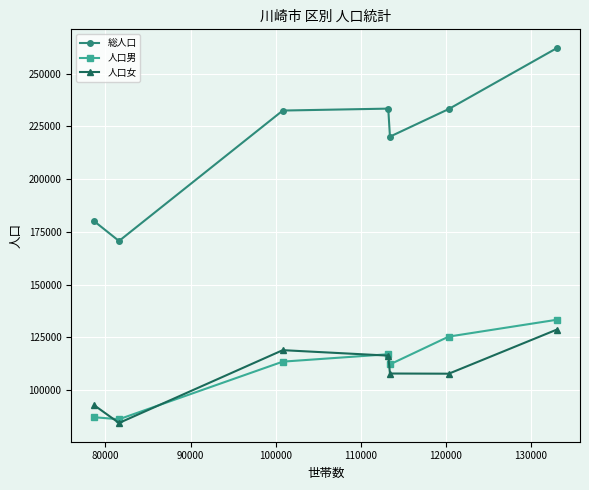

True or false: 人口女 has more than 2 interior local peaks.

False